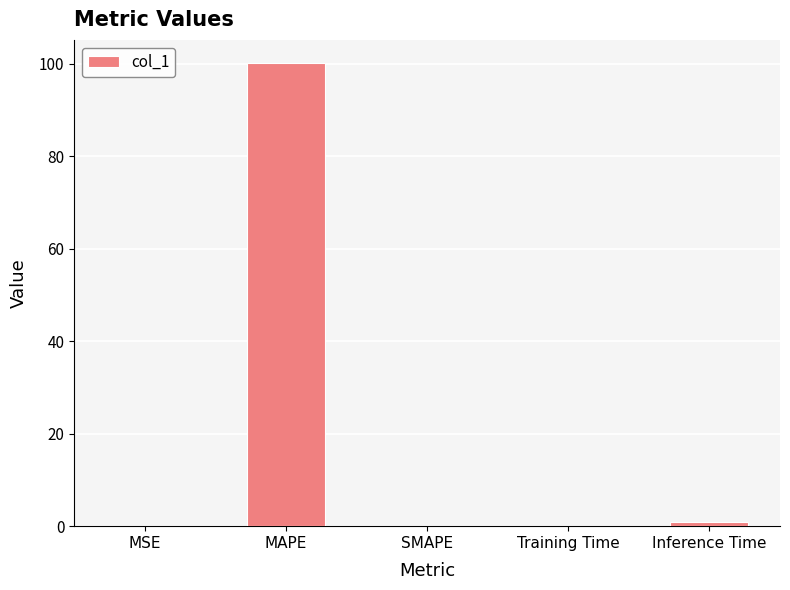

Between Training Time and MAPE, which is larger?

MAPE